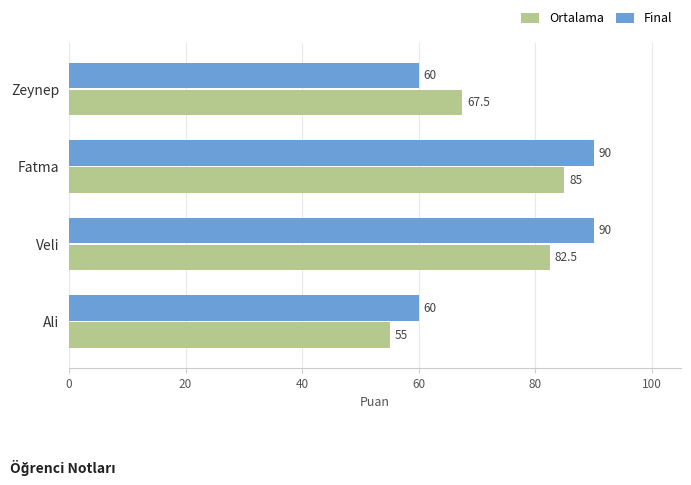

The Final series shows 60.0 at Ali. True or false?

True